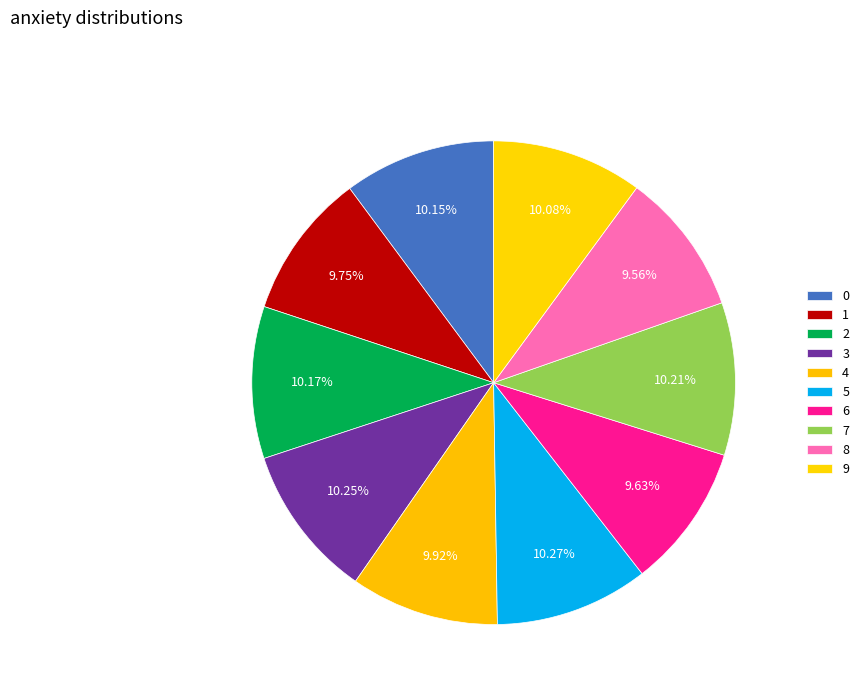

What is the largest slice in the pie chart?

5